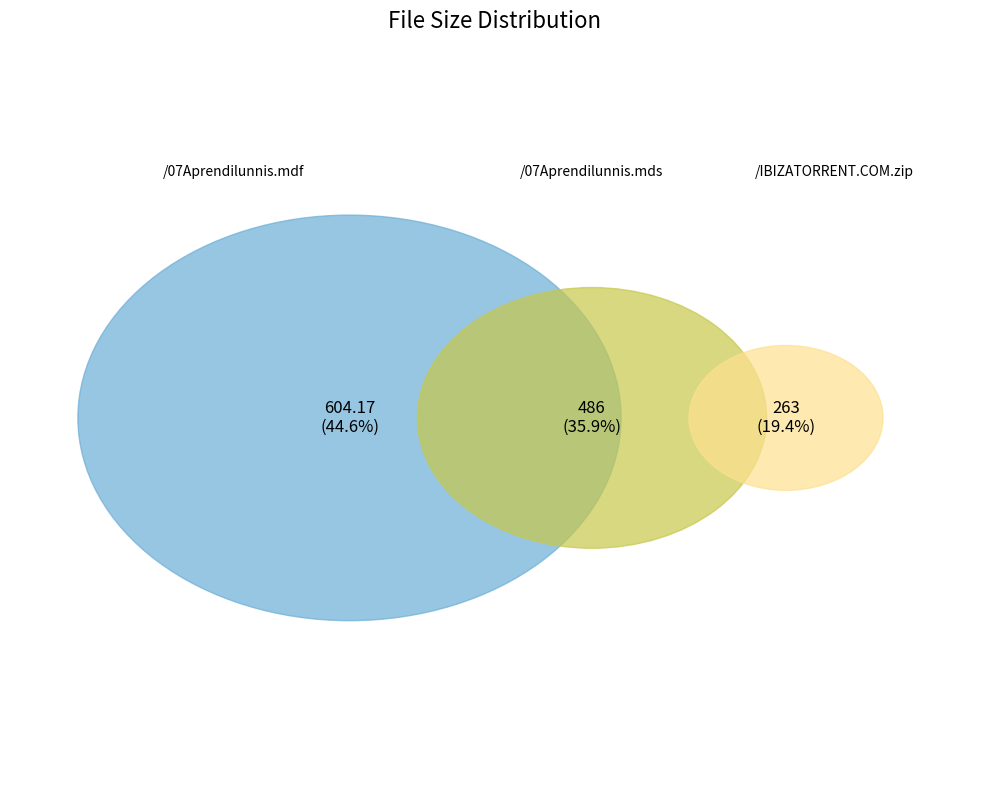

To the nearest percent, what portion does /07Aprendilunnis.mdf represent?

45%